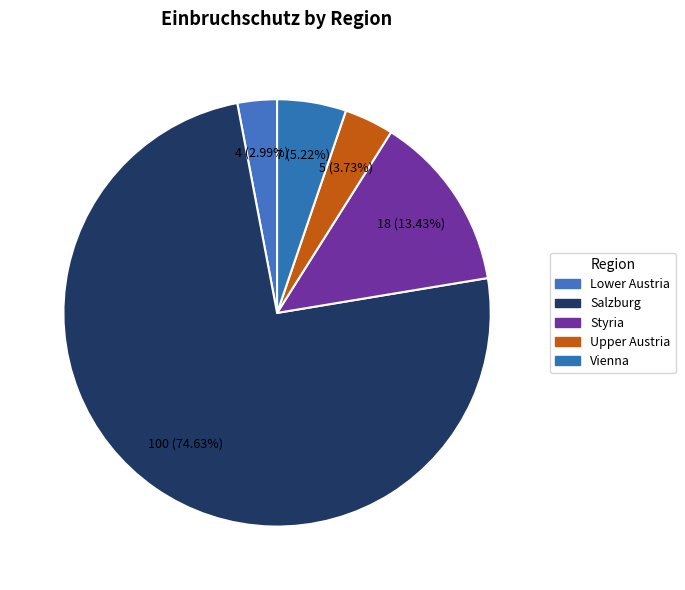

To the nearest percent, what is the combined percentage of Styria and Salzburg?

88%